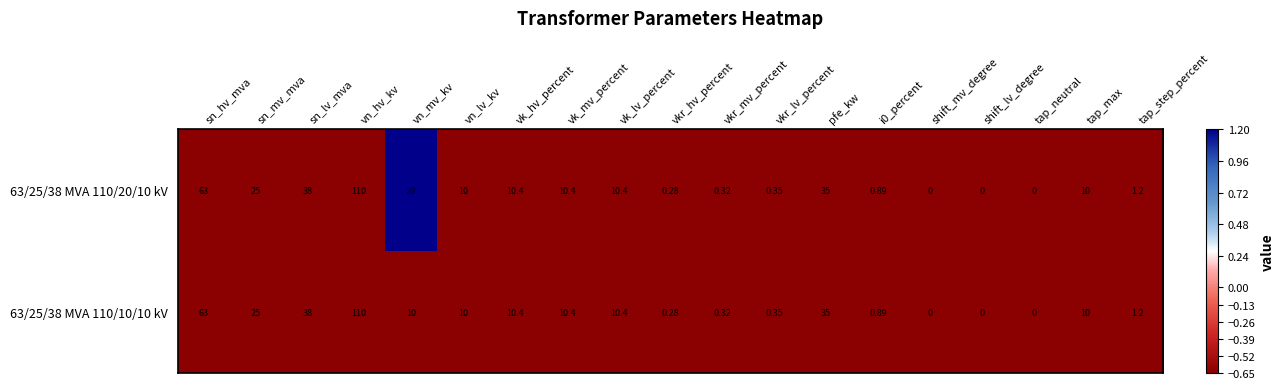

What is the greatest value displayed?

110.0